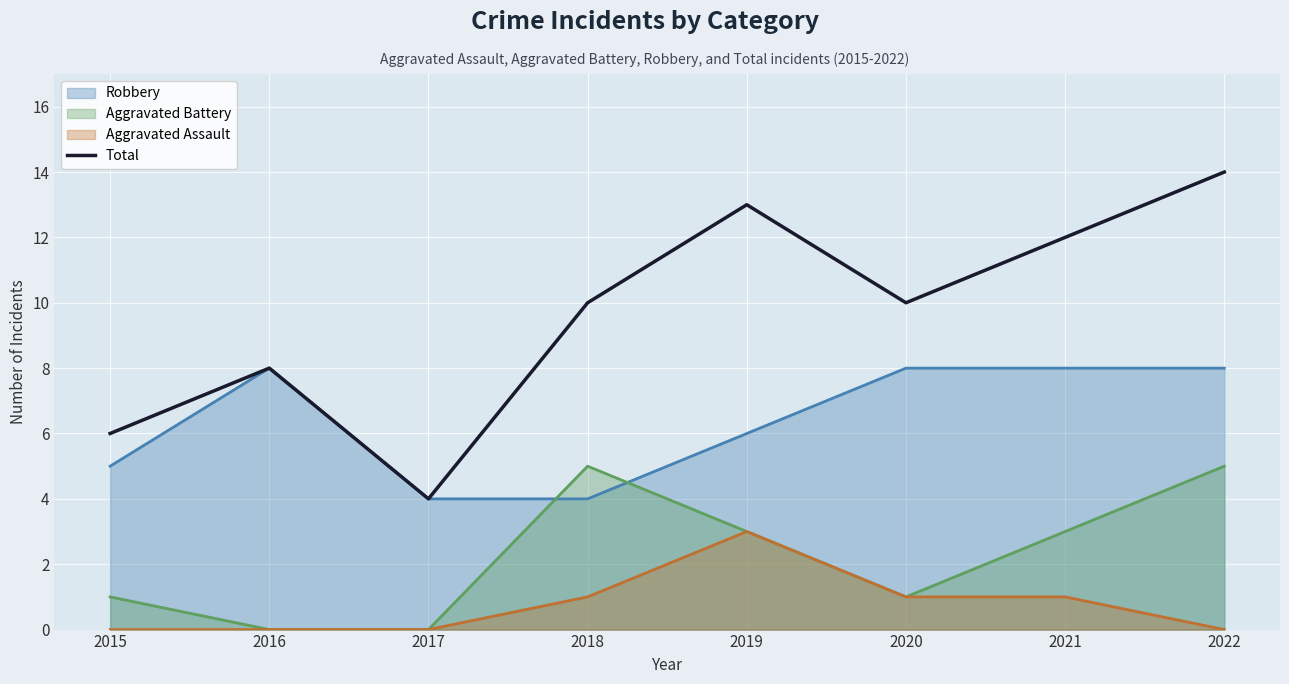

What is the spread (max minus min) of values at 2019?

10